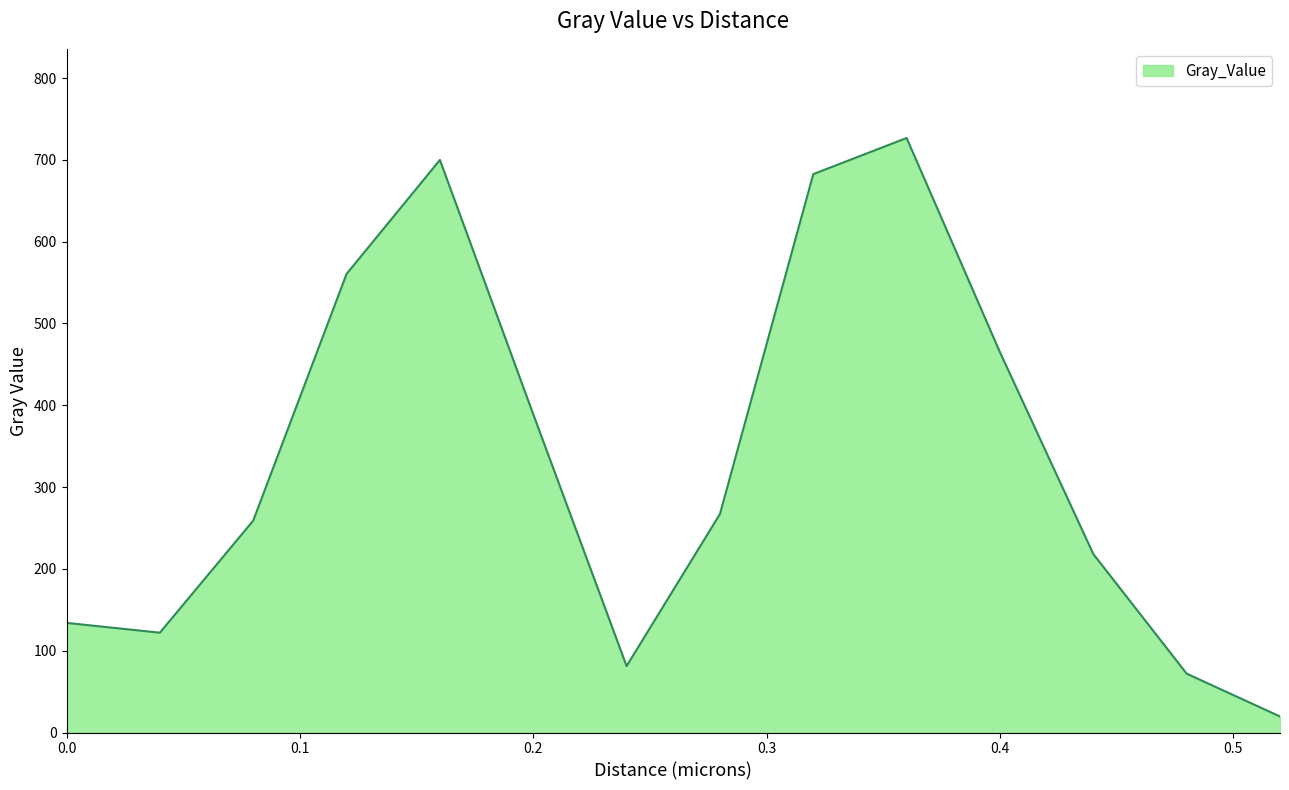

What is the minimum value shown in the chart?

19.6